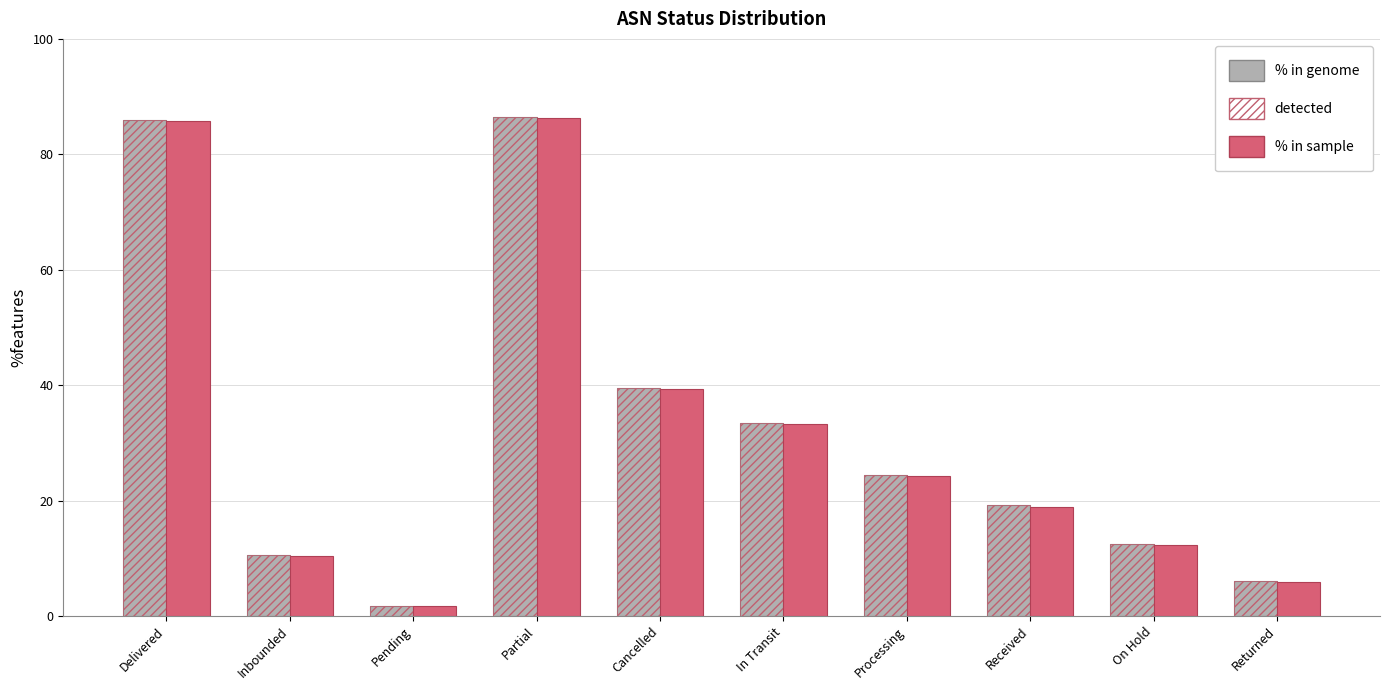

What is the average value of the detected series?

32.0